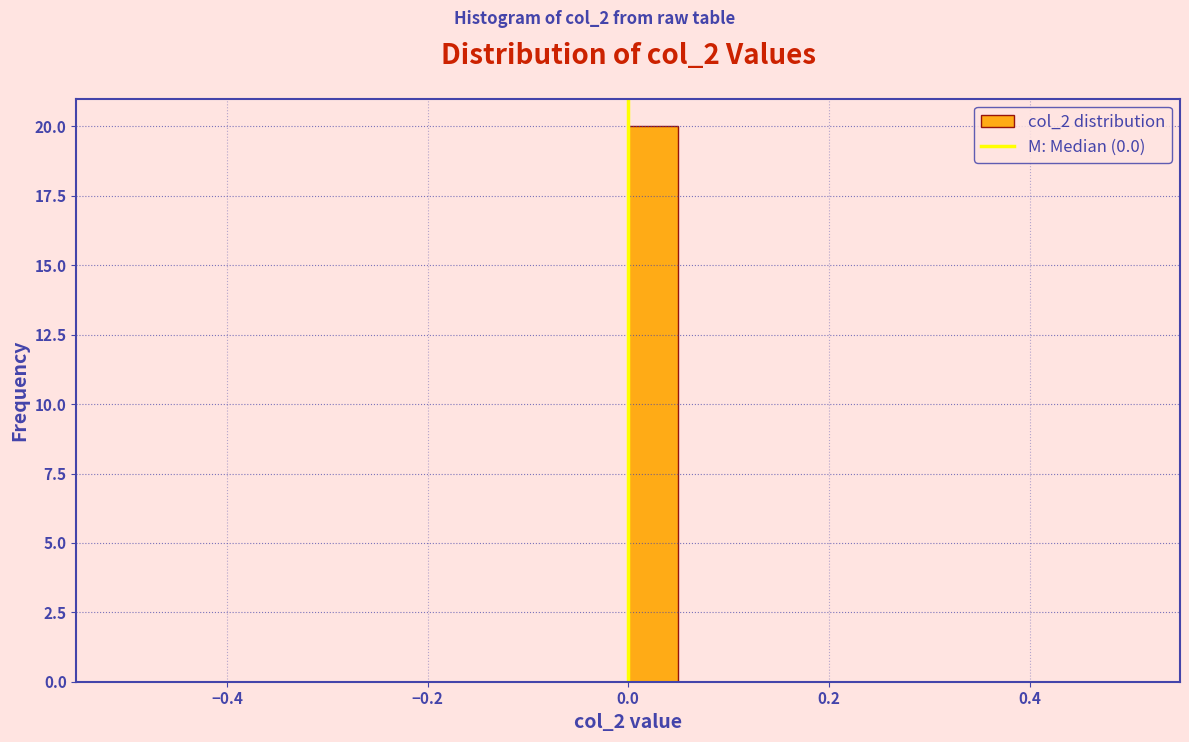

Around what value on the x-axis is the tallest bar? Give the approximate position of its centre, as read against the axis.

0.02